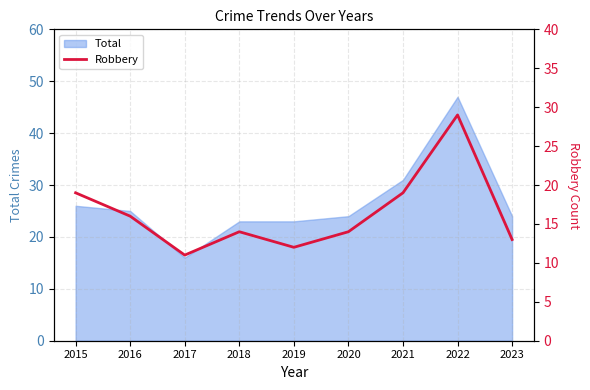

The value at 2020 is 14. True or false?

True